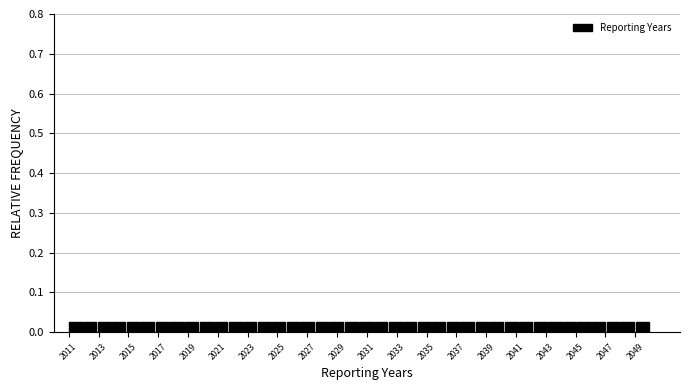

Reading left to right, list every bar in this chart as the range it spans on the x-axis followed by its height. Neither the bar edges nor the heights are printed on the chart, so give them approximately, as read against the axes.

2011.0 to 2012.0: 0.03
2012.0 to 2013.0: 0.03
2013.0 to 2014.0: 0.03
2014.0 to 2015.0: 0.03
2015.0 to 2015.8: 0.03
2015.8 to 2016.8: 0.03
2016.8 to 2017.8: 0.03
2017.8 to 2018.8: 0.03
2018.8 to 2019.8: 0.03
2019.8 to 2020.8: 0.03
2020.8 to 2021.8: 0.03
2021.8 to 2022.8: 0.03
2022.8 to 2023.6: 0.03
2023.6 to 2024.6: 0.03
2024.6 to 2025.6: 0.03
2025.6 to 2026.6: 0.03
2026.6 to 2027.6: 0.03
2027.6 to 2028.6: 0.03
2028.6 to 2029.6: 0.03
2029.6 to 2030.6: 0.03
2030.6 to 2031.4: 0.03
2031.4 to 2032.4: 0.03
2032.4 to 2033.4: 0.03
2033.4 to 2034.4: 0.03
2034.4 to 2035.4: 0.03
2035.4 to 2036.4: 0.03
2036.4 to 2037.4: 0.03
2037.4 to 2038.4: 0.03
2038.4 to 2039.2: 0.03
2039.2 to 2040.2: 0.03
2040.2 to 2041.2: 0.03
2041.2 to 2042.2: 0.03
2042.2 to 2043.2: 0.03
2043.2 to 2044.2: 0.03
2044.2 to 2045.2: 0.03
2045.2 to 2046.2: 0.03
2046.2 to 2047.0: 0.03
2047.0 to 2048.0: 0.03
2048.0 to 2049.0: 0.03
2049.0 to 2050.0: 0.03